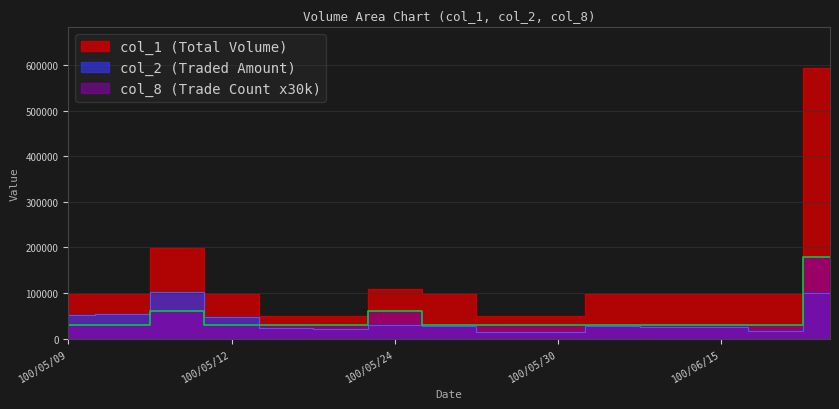

At how many categories does at least one series exceed 190889?

2